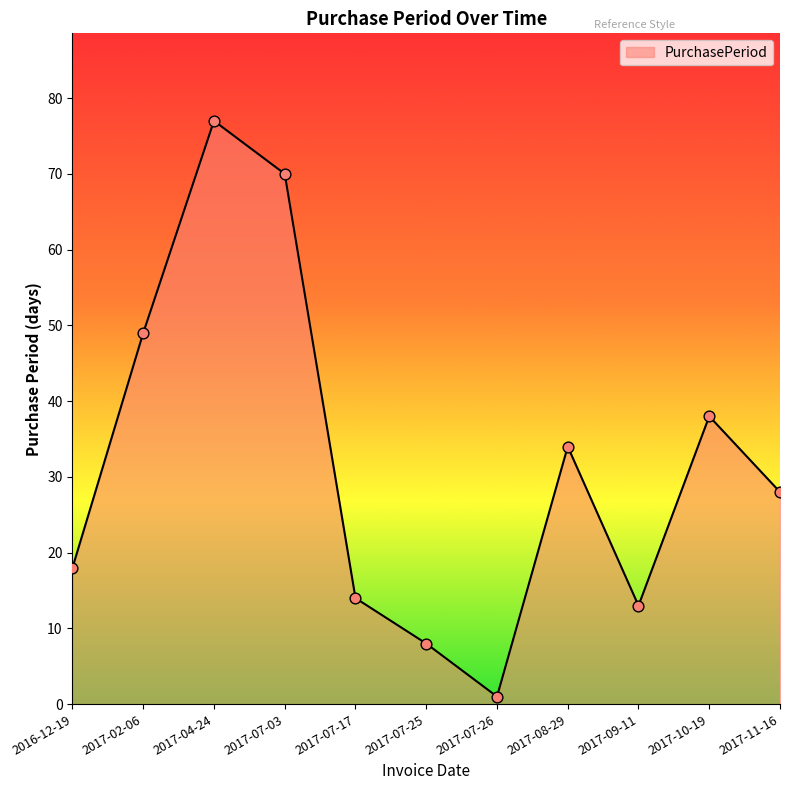

Which has a higher value, 2017-07-17 or 2017-07-03?

2017-07-03